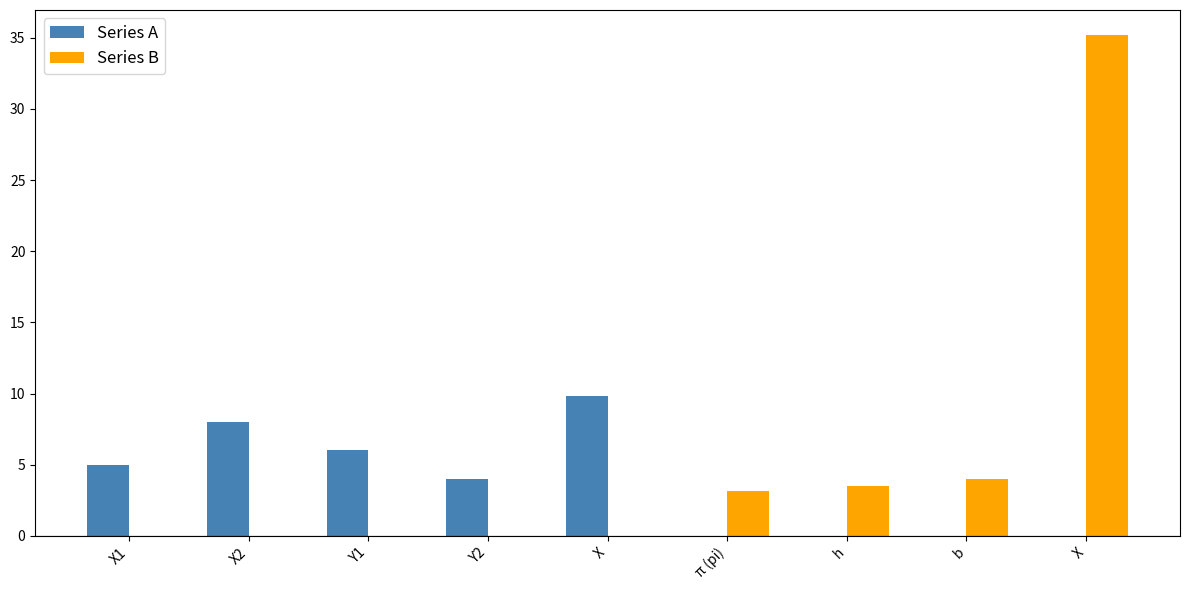

How many groups of bars are there?

9